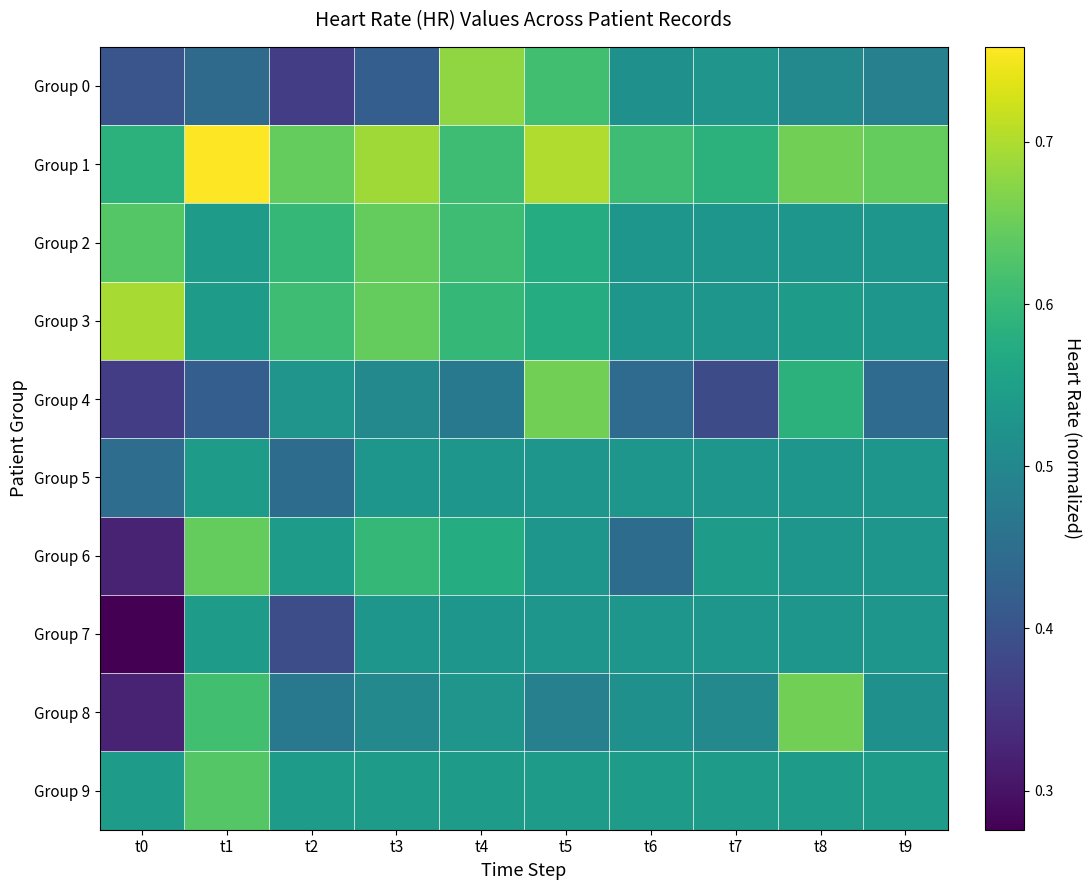

Which series has the largest range (max minus min)?

Group 8